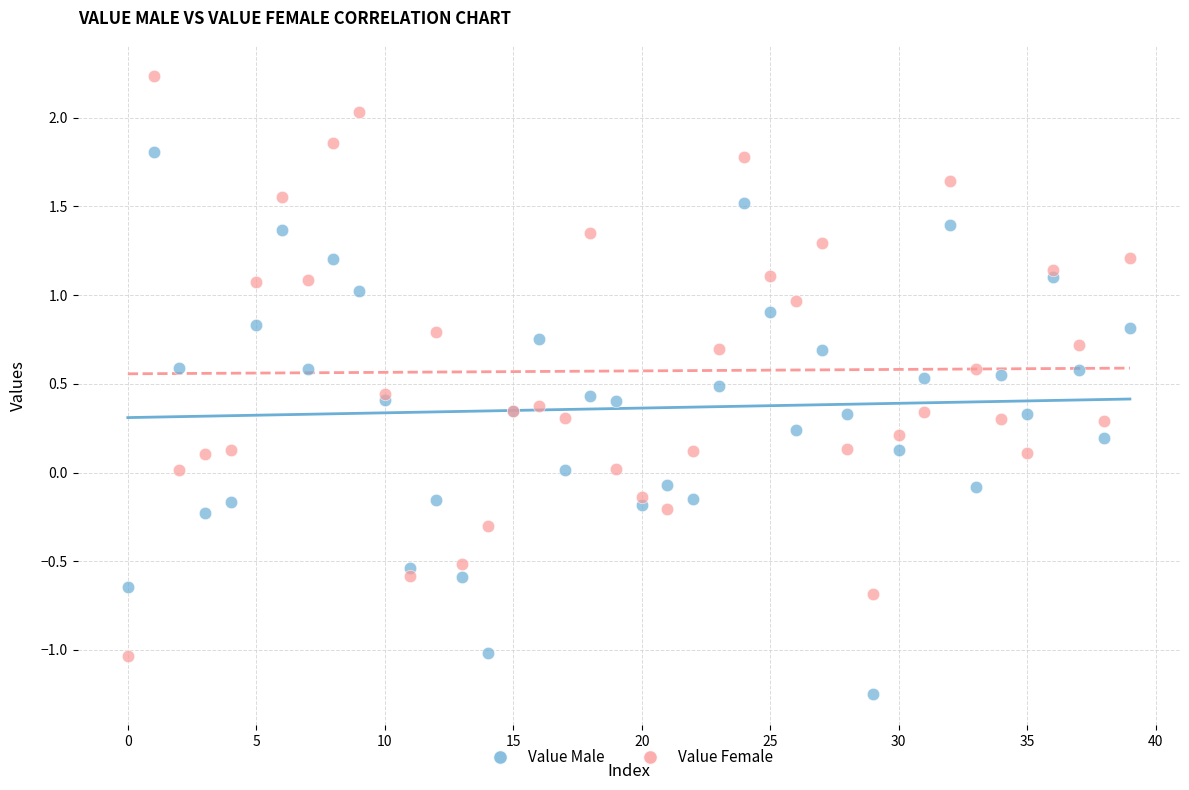

Which series has the largest Y range (max minus min)?

Value Female